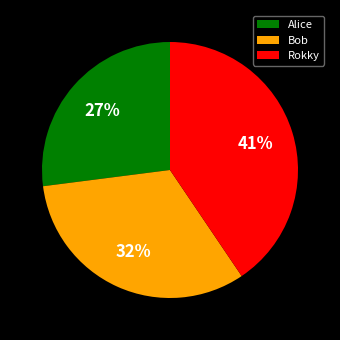

Which has a higher value, Alice or Bob?

Bob